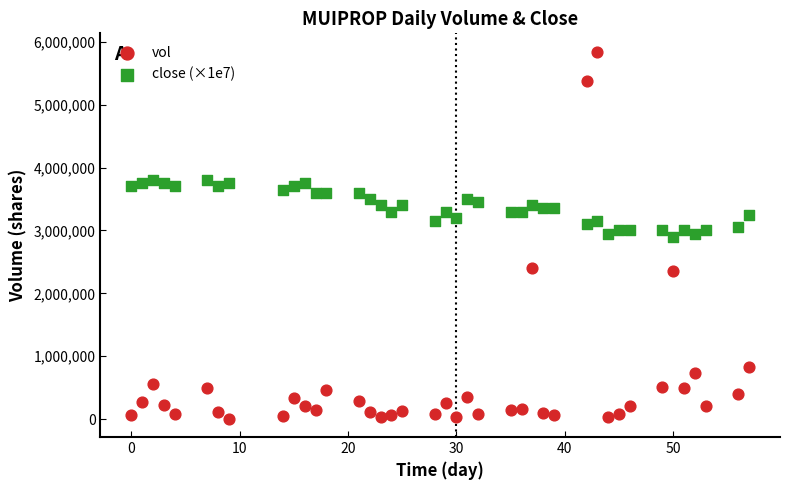

Which series contains the lowest Y value?

vol